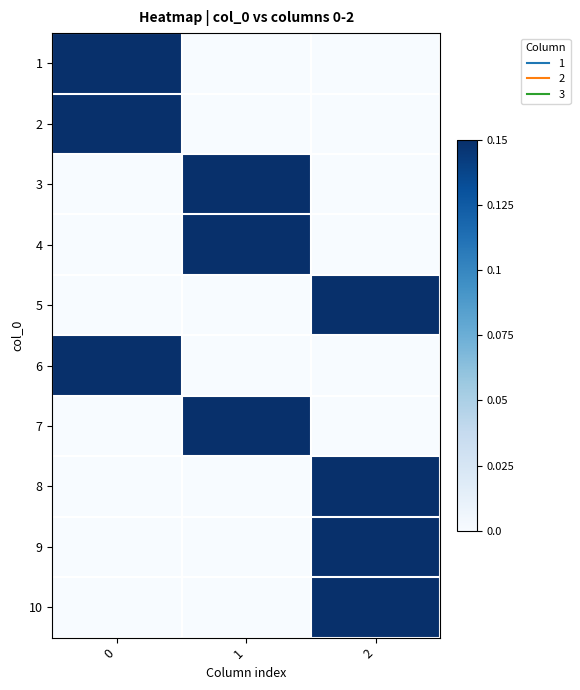

What is the total value across all series at 1?

3